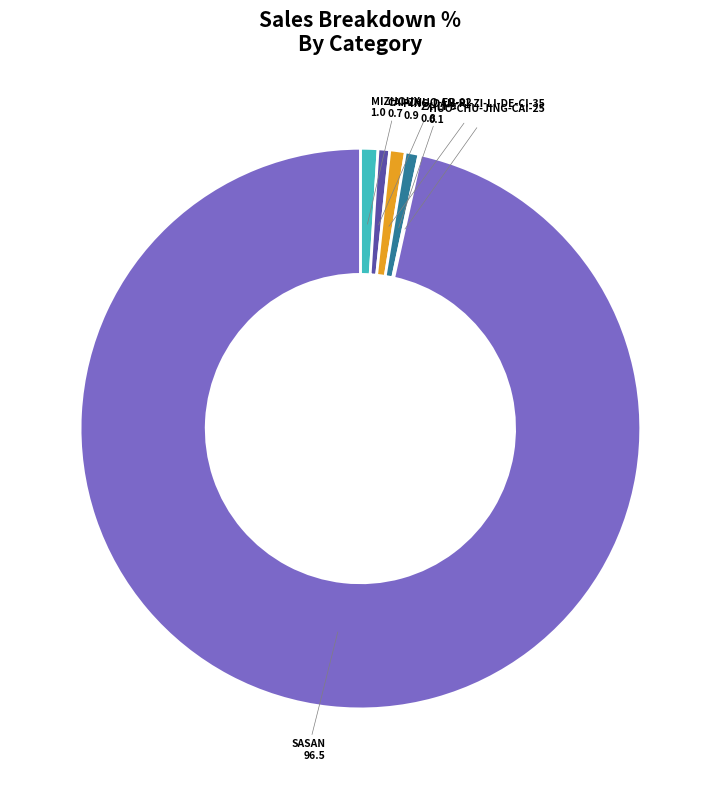

Is there a majority slice in this chart?

Yes